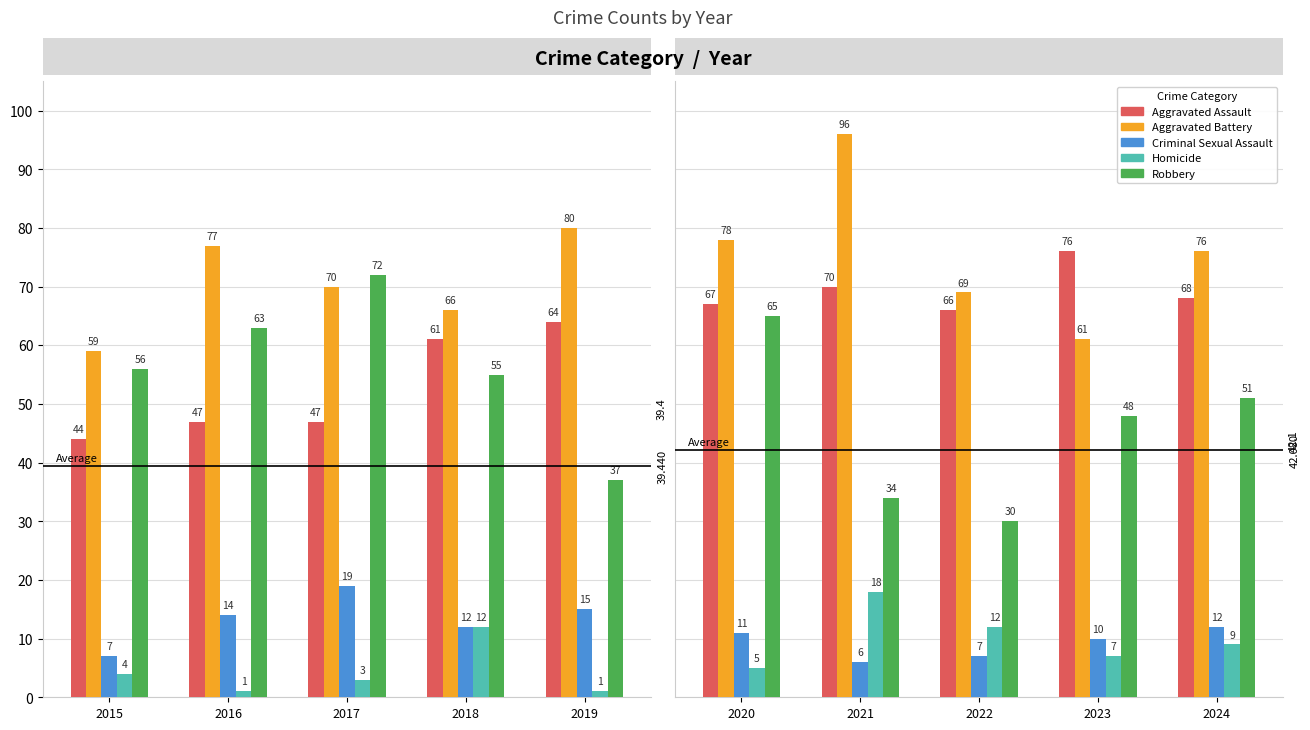

The Homicide series shows 9 at 2021. True or false?

False